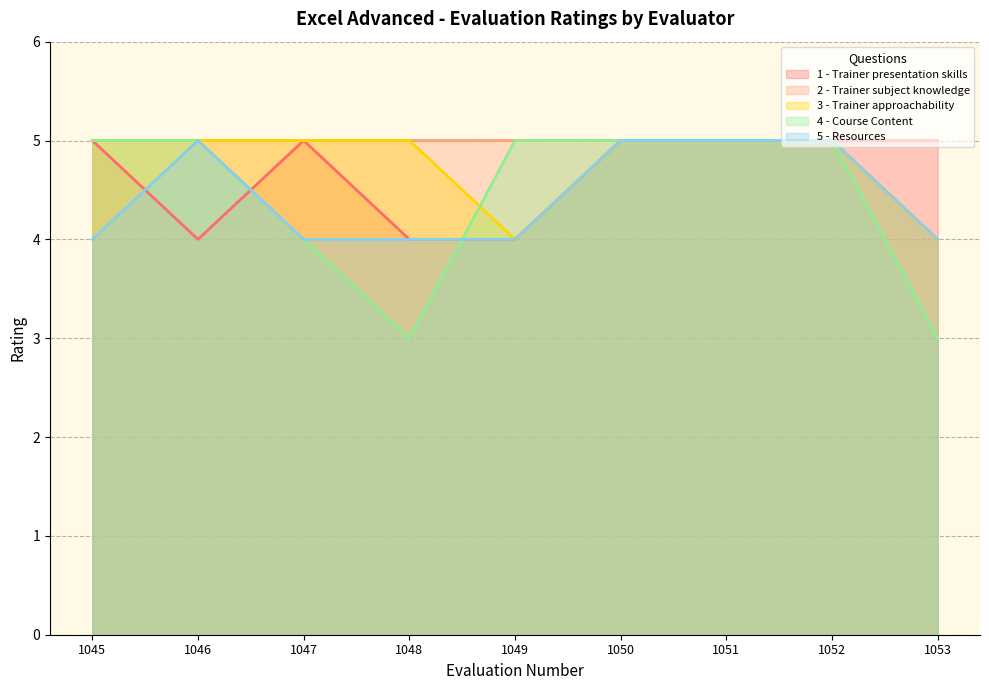

Read the 5 - Resources value at 1049.

4